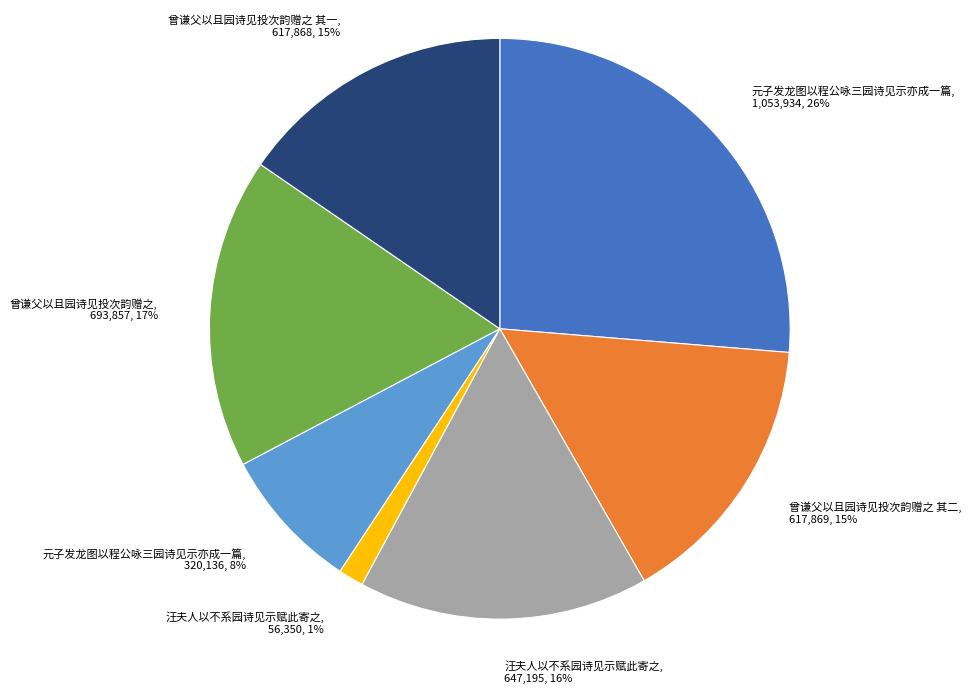

To the nearest percent, what is the average slice percentage?

14%